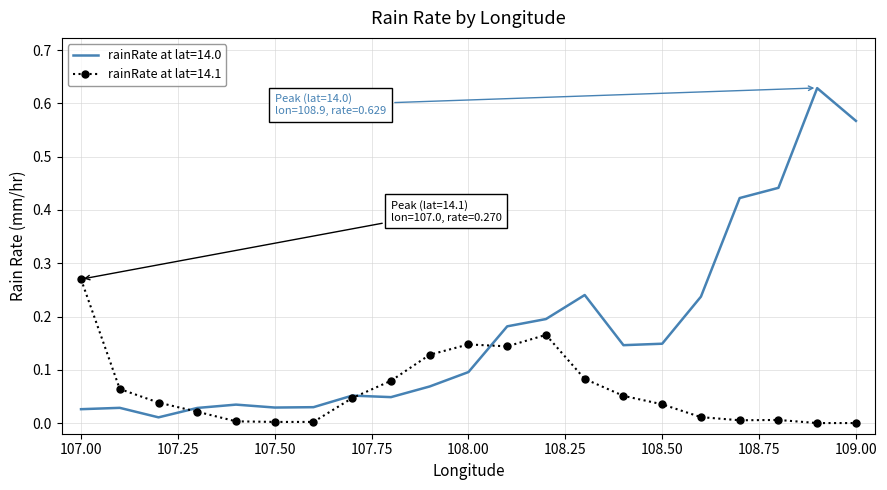

Which series has the largest range (max minus min)?

rainRate at lat=14.0